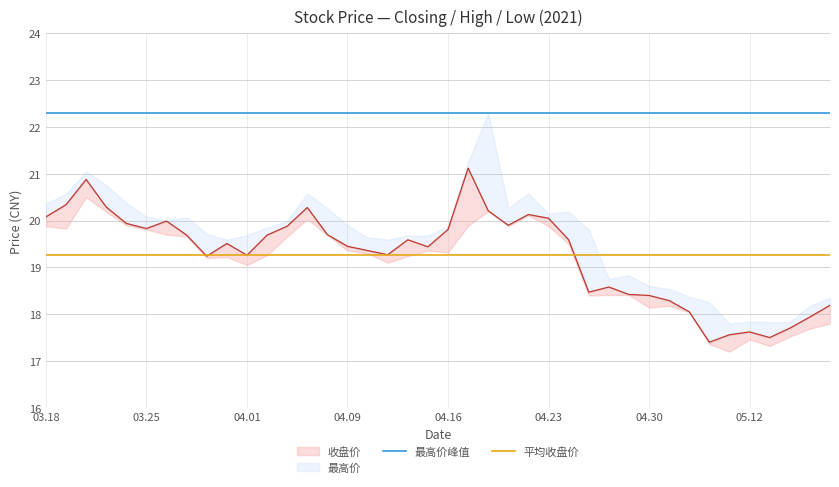

Reading left to right, what are all the values shown in this chart?

最高价峰值: 22.3	22.3
平均收盘价: 19.3	19.3